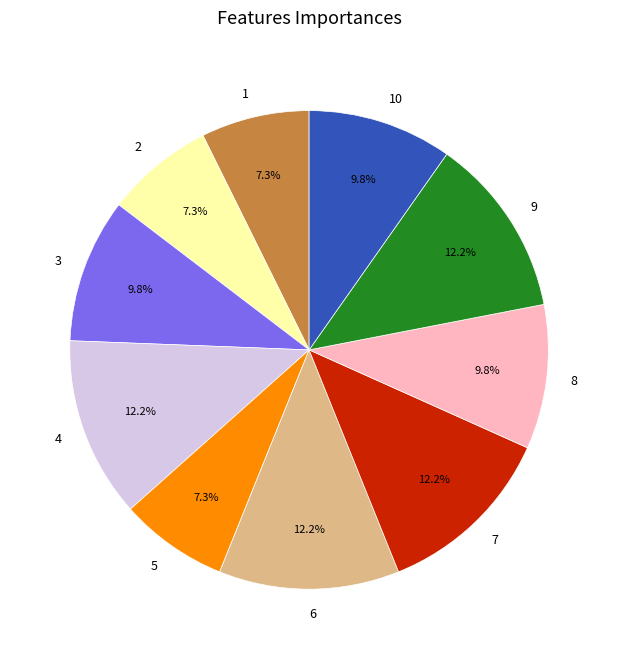

What percentage is NOT represented by 5?

92.7%